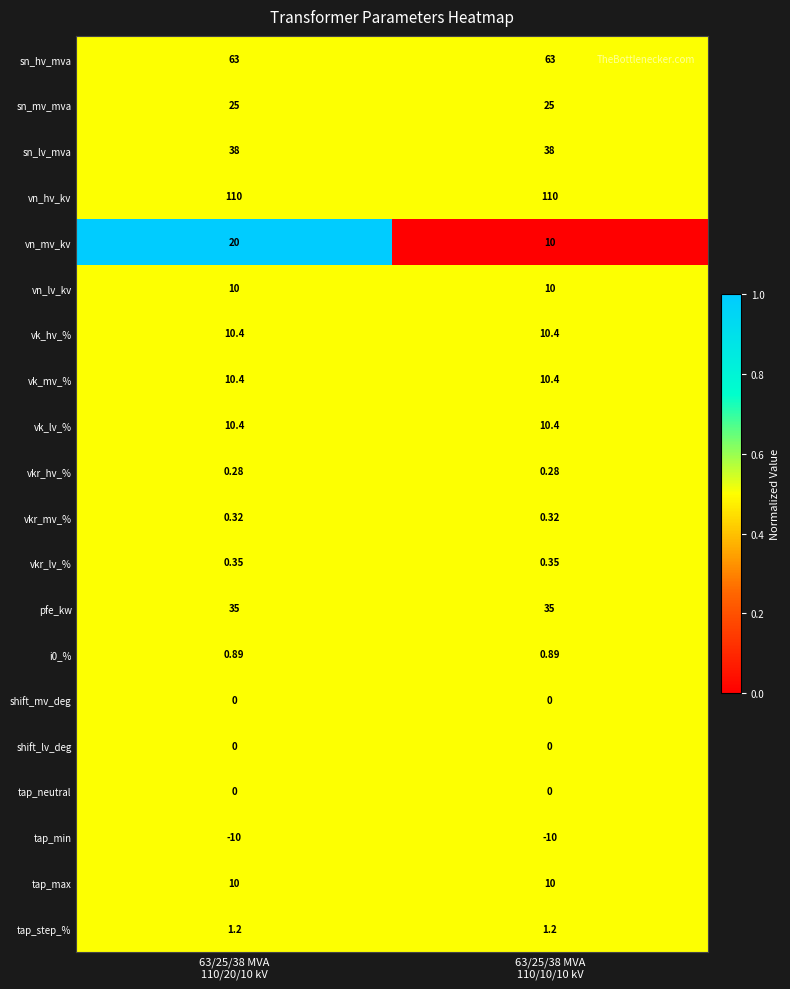

Which series has the largest range (max minus min)?

vn_mv_kv